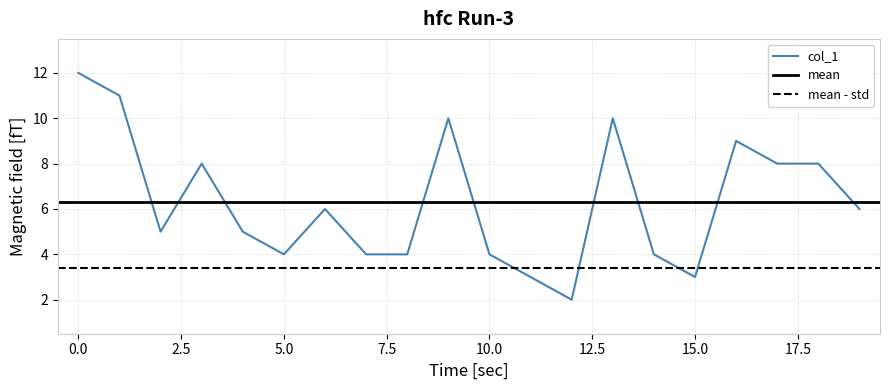

How many points are lower than both their immediate neighbors (excluding endpoints)?

4